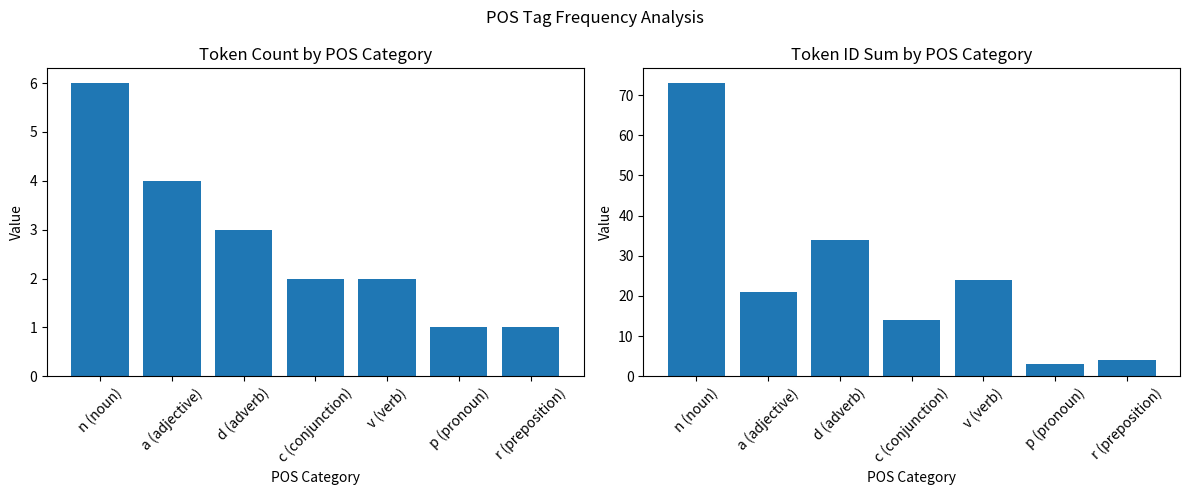

At which label does ID Sum reach its minimum?

p (pronoun)